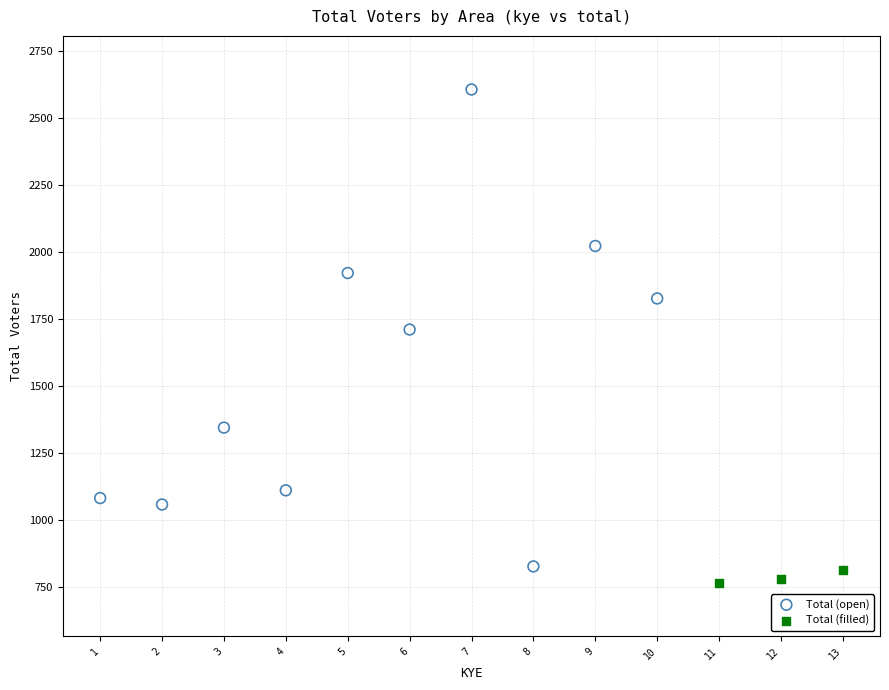

Which series has the largest Y range (max minus min)?

Total (open)